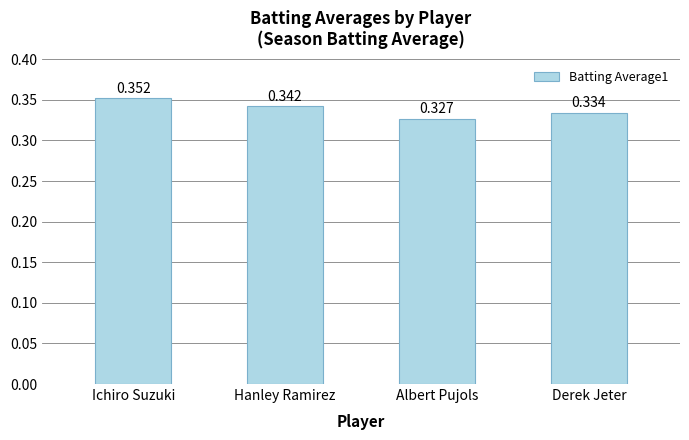

At which category does the chart reach its peak across all series?

Ichiro Suzuki